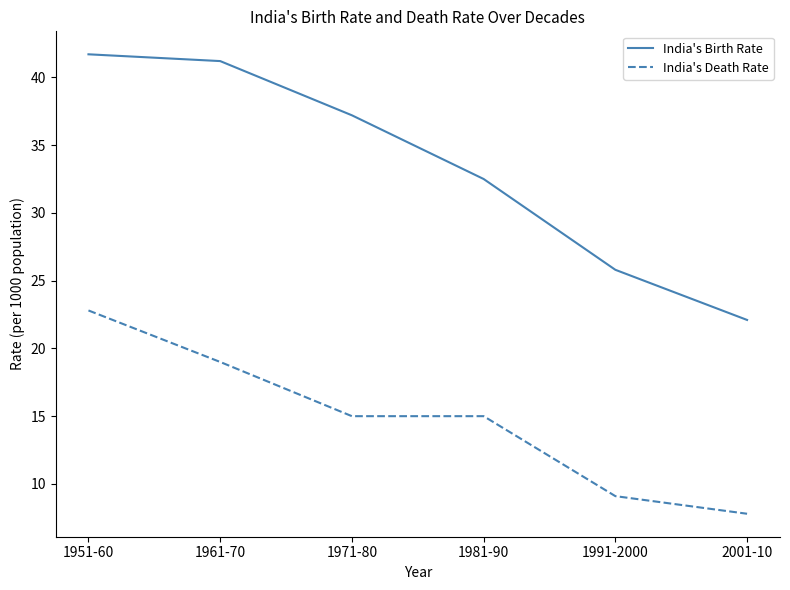

What are all the series names shown in the legend?

India's Birth Rate, India's Death Rate